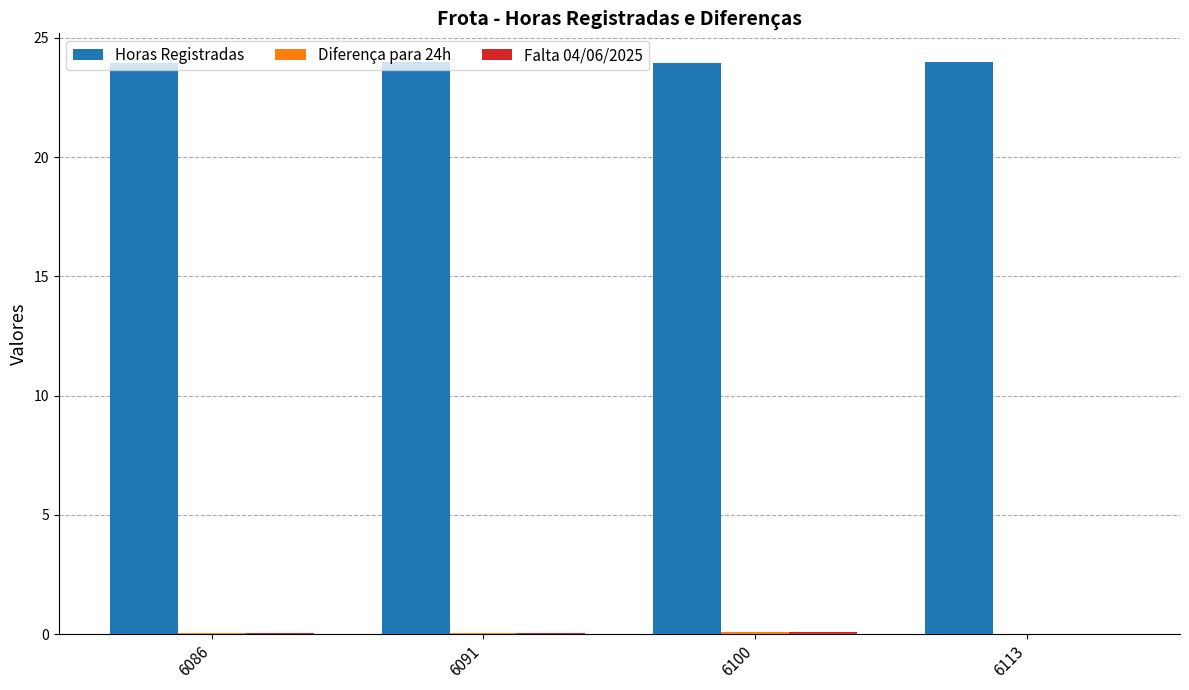

What is the greatest value displayed?

24.0